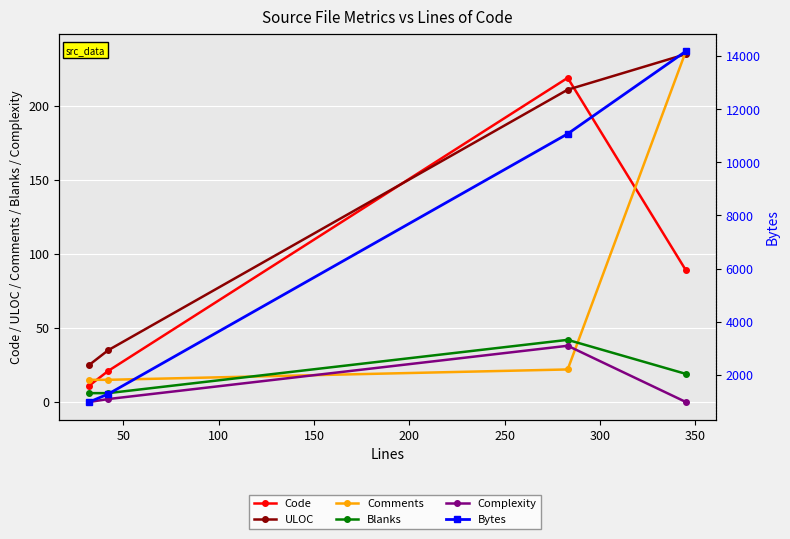

What is the value of the Code point at the 2nd from the left?

21